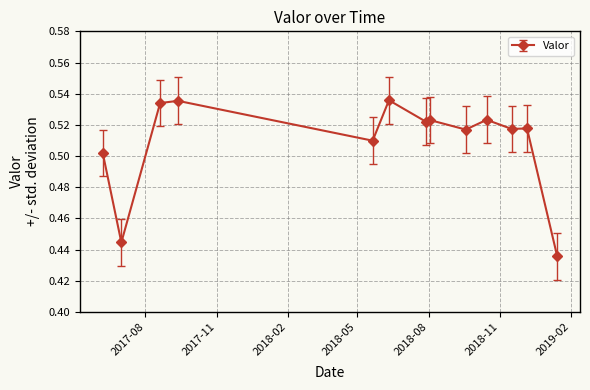

How many lines are shown in the chart?

1